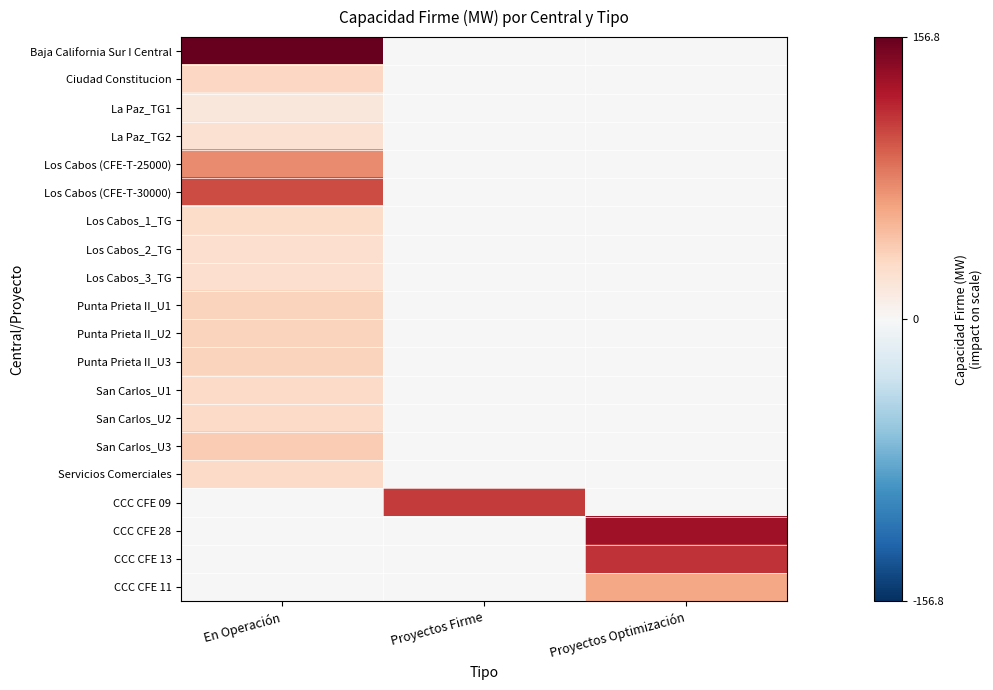

What is the maximum value shown in the chart?

156.8